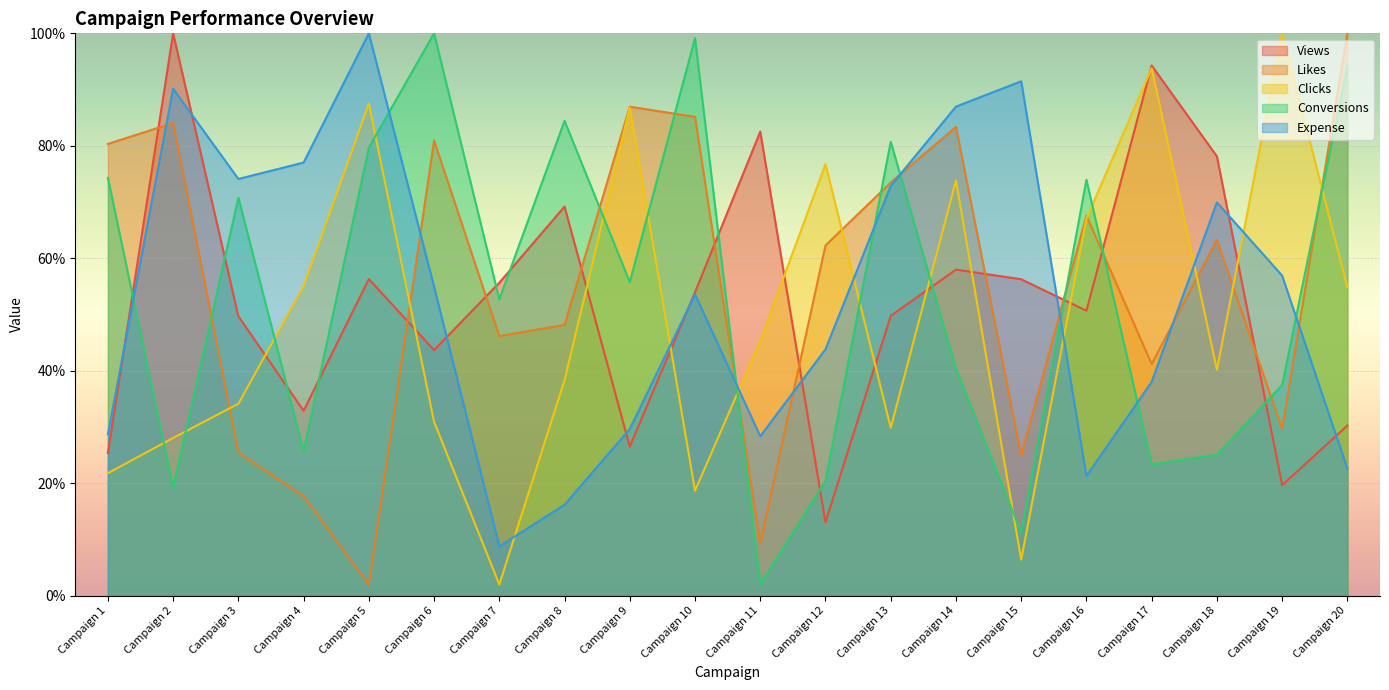

Rank the series at Campaign 8 from highest to lowest value.

Conversions, Views, Likes, Clicks, Expense